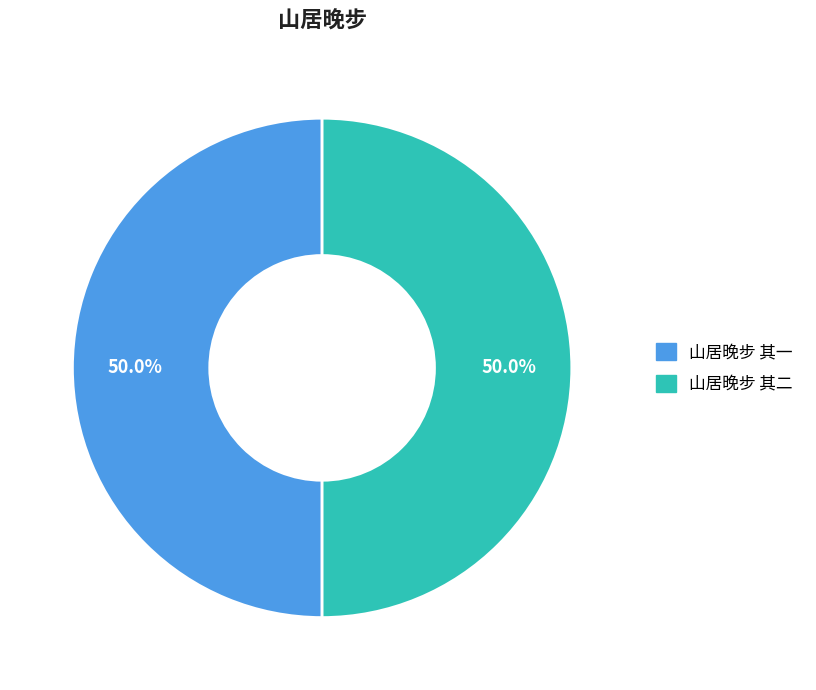

What is the ratio of the value at 山居晚步 其二 to the value at 山居晚步 其一?

1.0